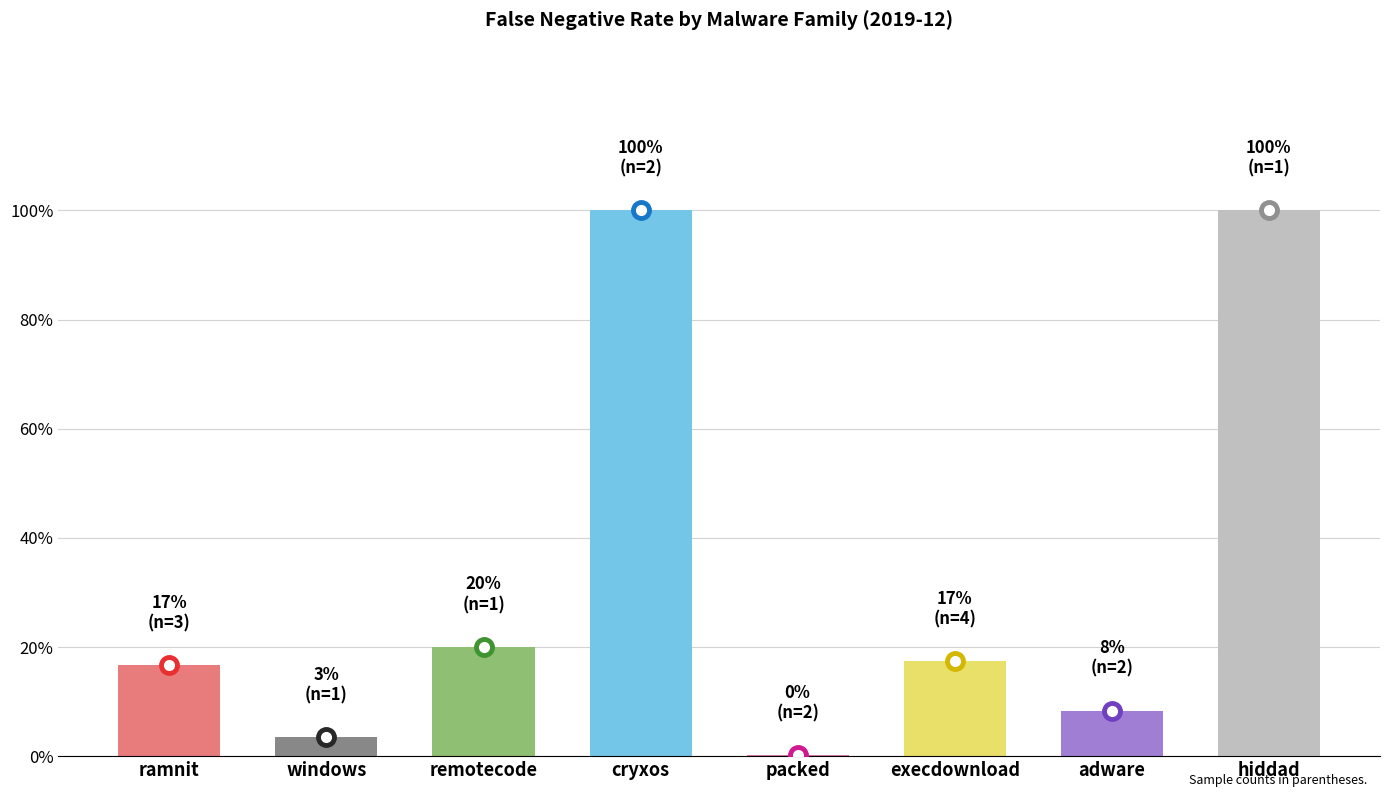

What is the maximum value shown in the chart?

1.0